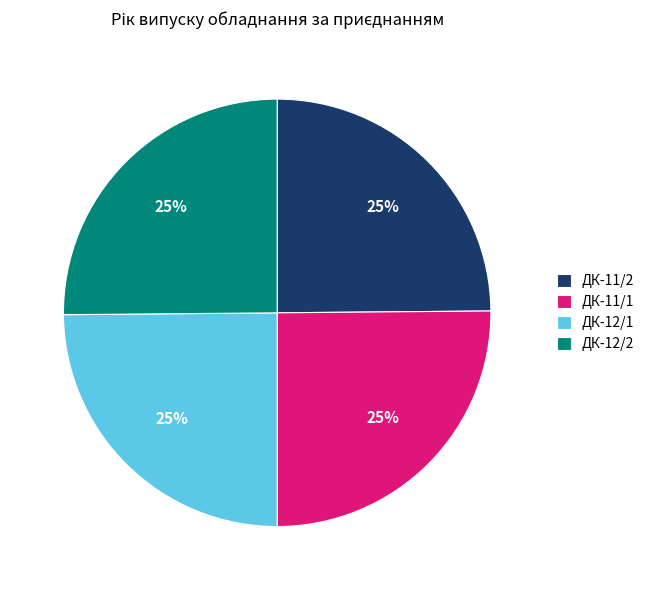

What percentage is the ДК-11/2 slice, to the nearest percent?

25%